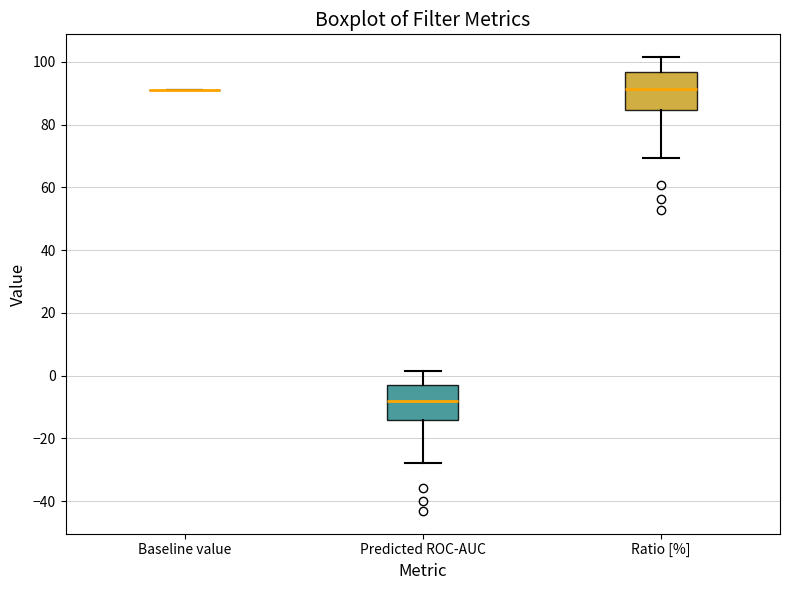

Where does the median line of the box for Predicted ROC-AUC sit on the y-axis? The values are not printed on the chart, so give them approximately, as read against the axis.

-8